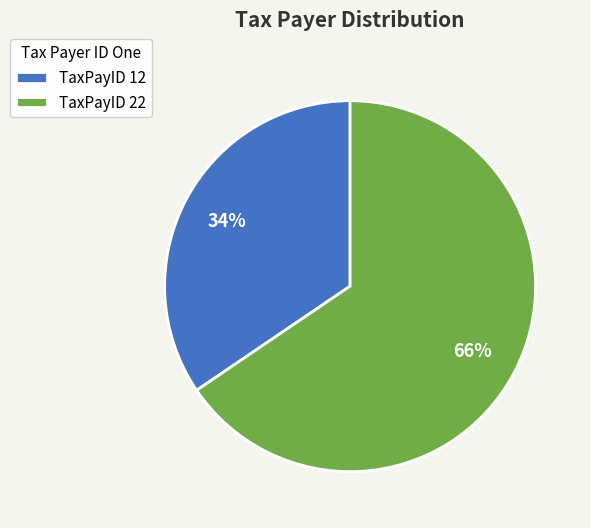

To the nearest percent, what is the average slice percentage?

50%